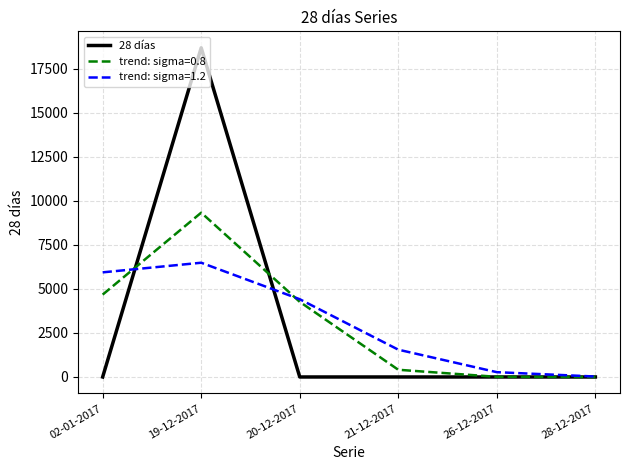

What is the spread (max minus min) of values at 02-01-2017?

5938.9